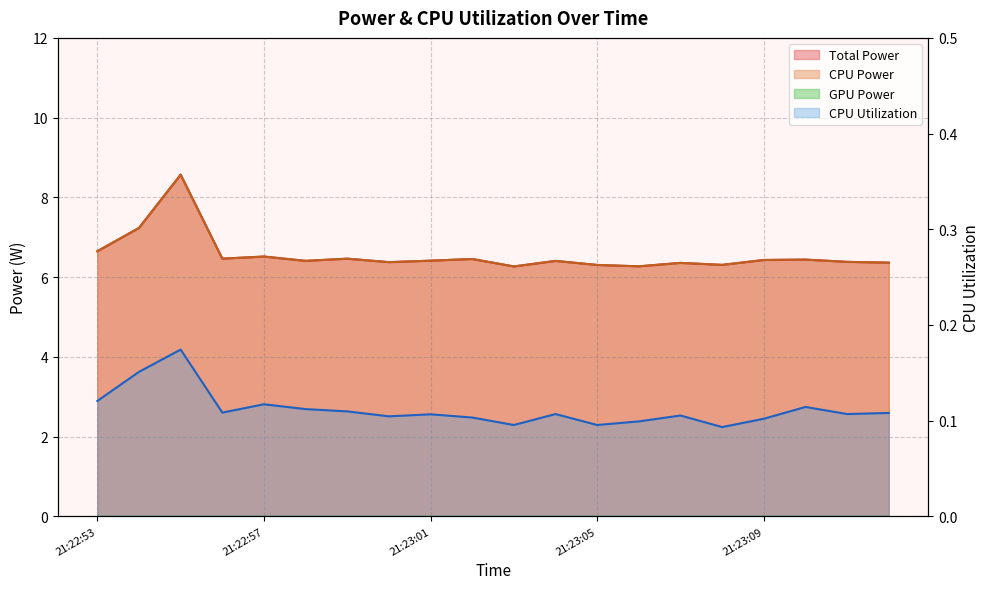

How many categories are shown in the chart?

20